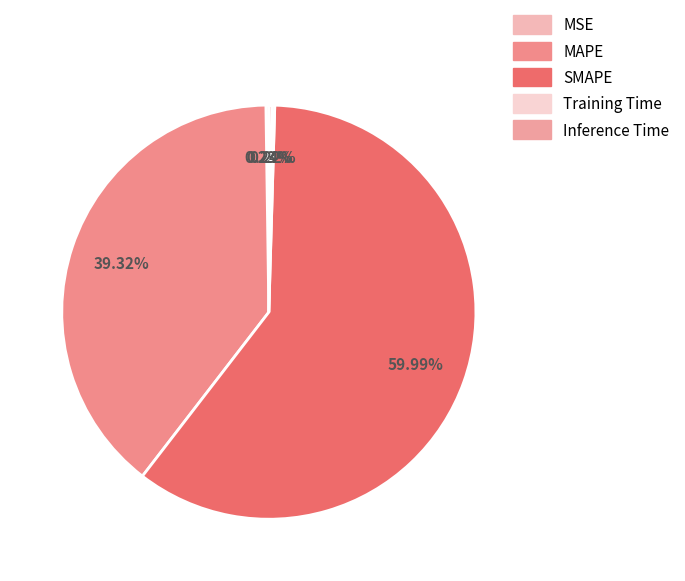

Which category has the smallest portion of the pie?

Training Time